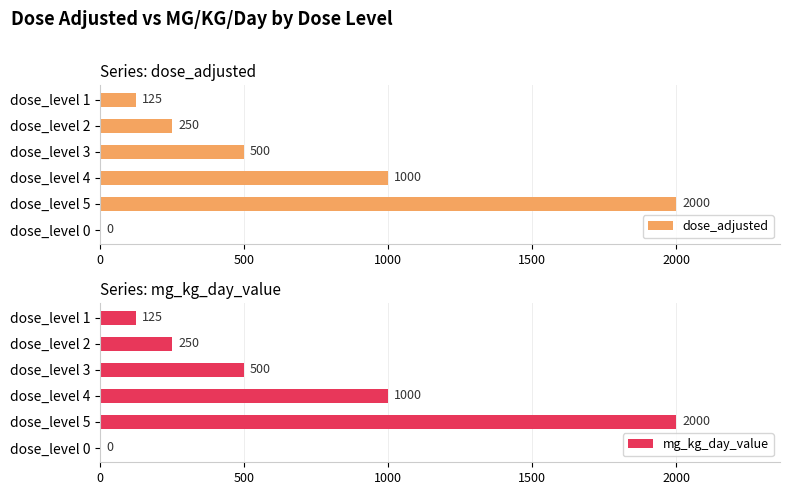

List the series in order of their peak value, lowest first.

dose_adjusted, mg_kg_day_value